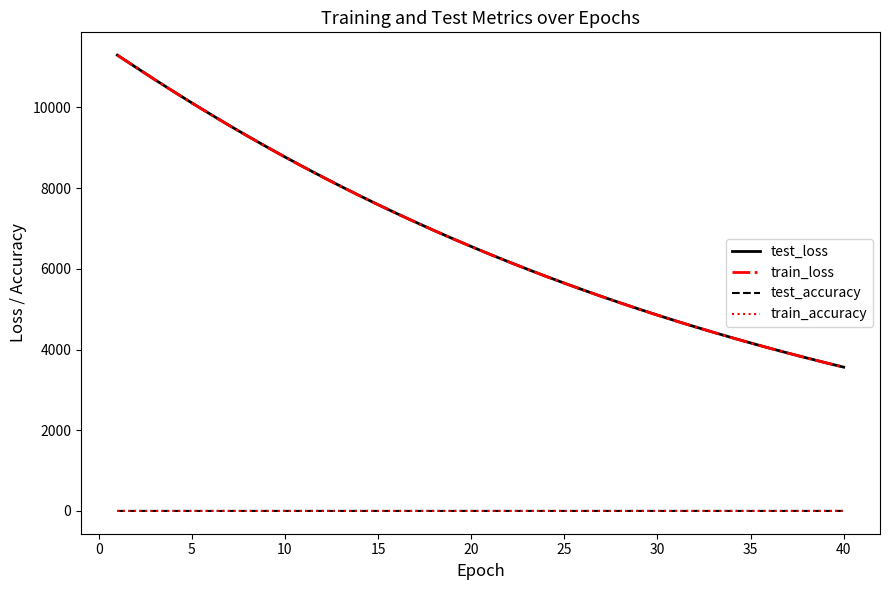

What is the maximum value for test_loss?

11297.3